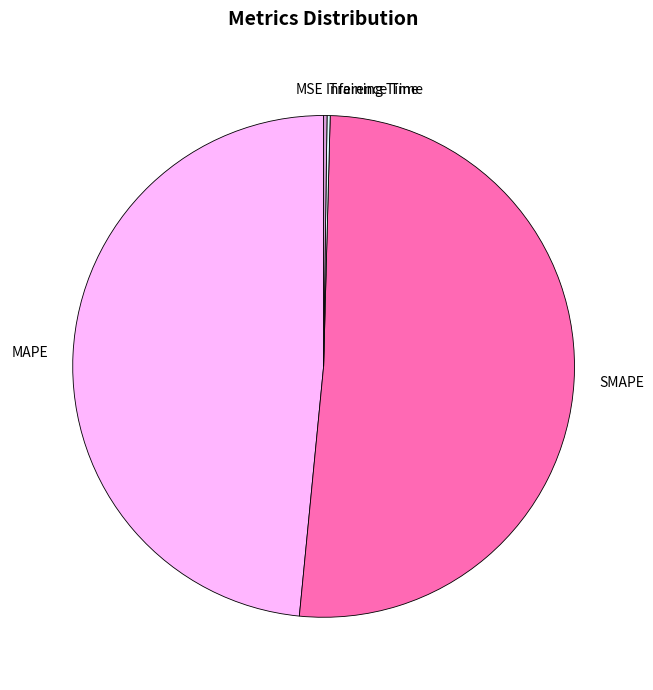

What is the ratio of the value at MAPE to the value at SMAPE?

0.9